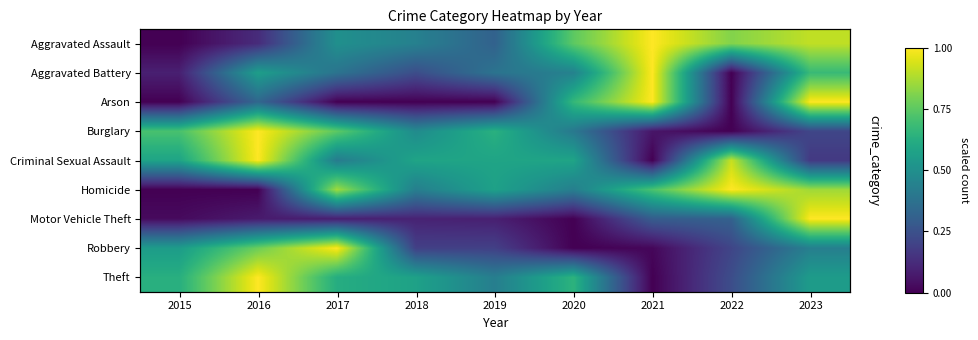

What is the difference between the Theft values at 2020 and 2019?

0.2